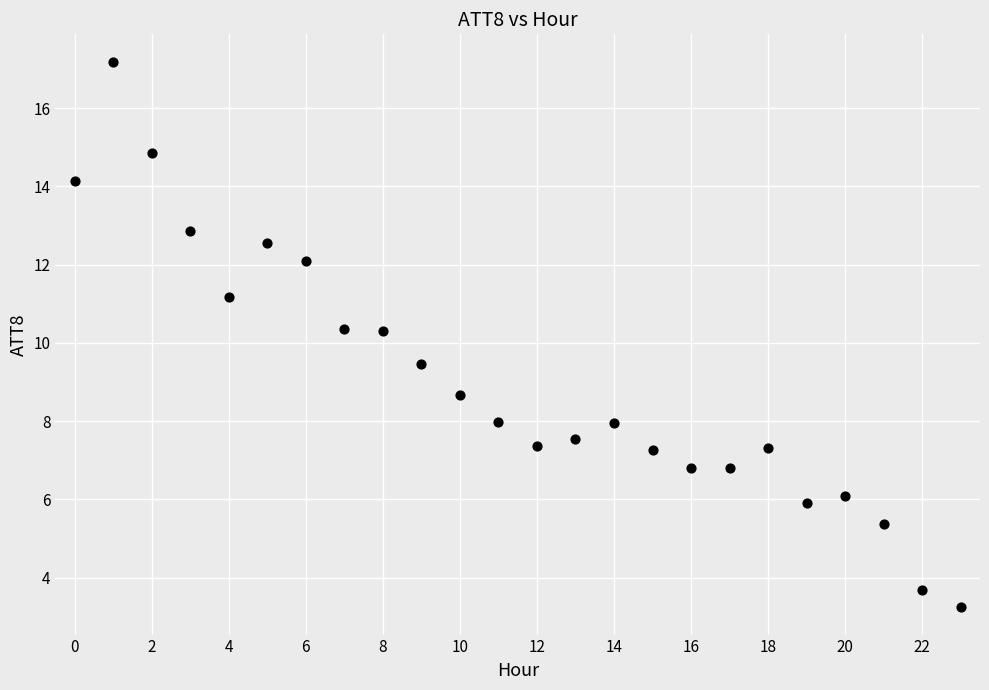

What is the range of Y values (max minus min)?

14.0